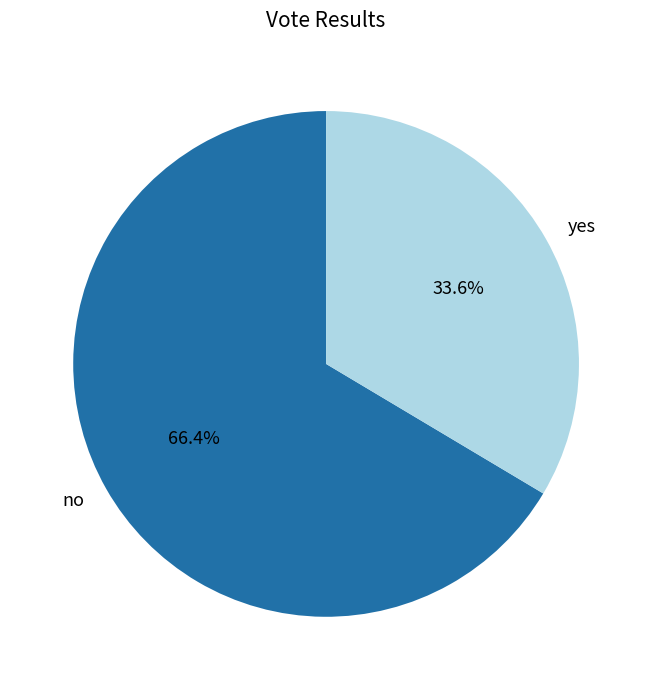

True or false: yes accounts for 45% of the total.

False